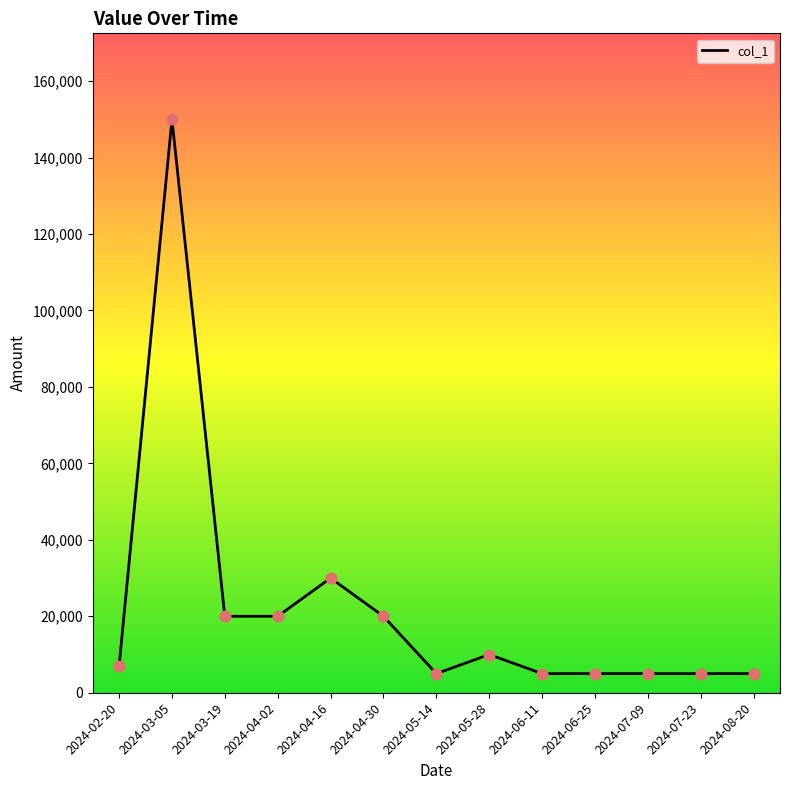

Between 2024-03-05 and 2024-04-30, which is larger?

2024-03-05